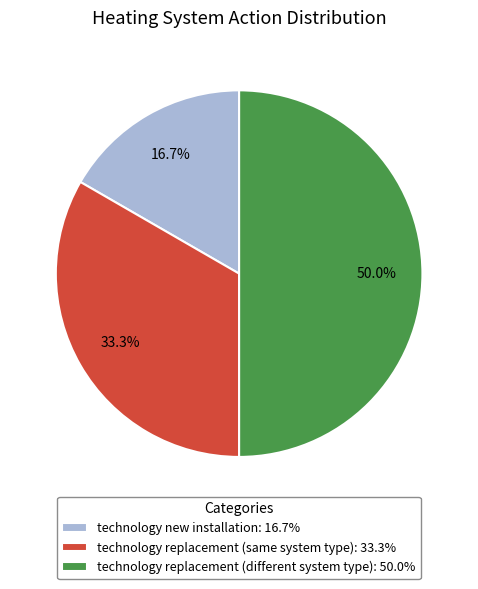

Is it true that technology replacement (different system type) is 50% of the pie?

True